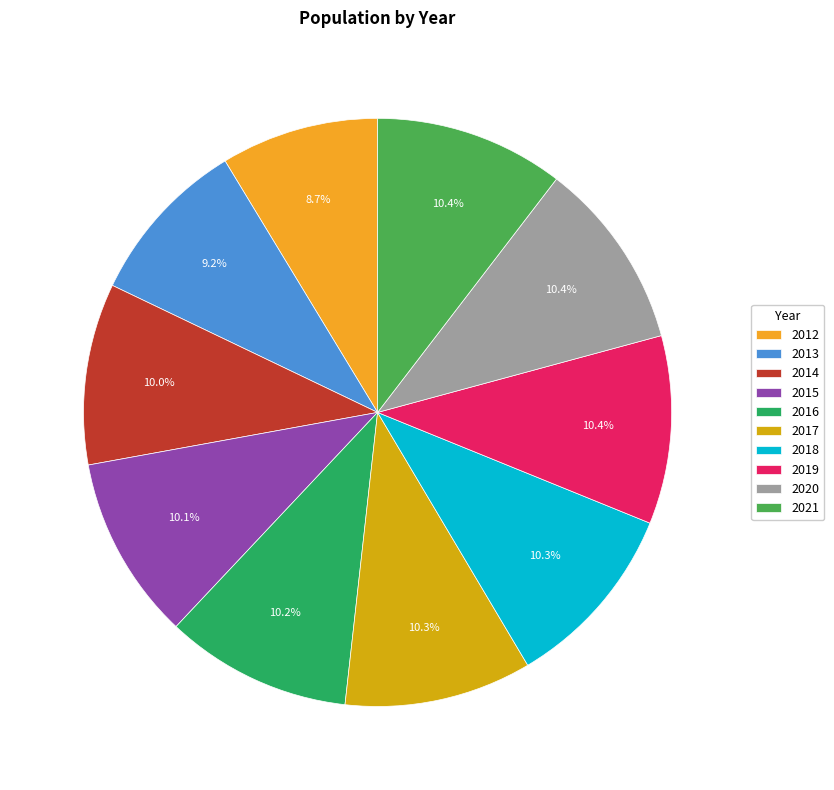

Is 2015 the majority of the pie?

No